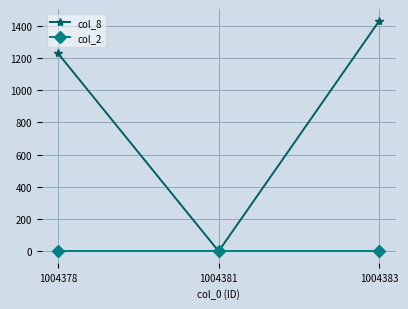

What is the sum of all col_8 values?

2660